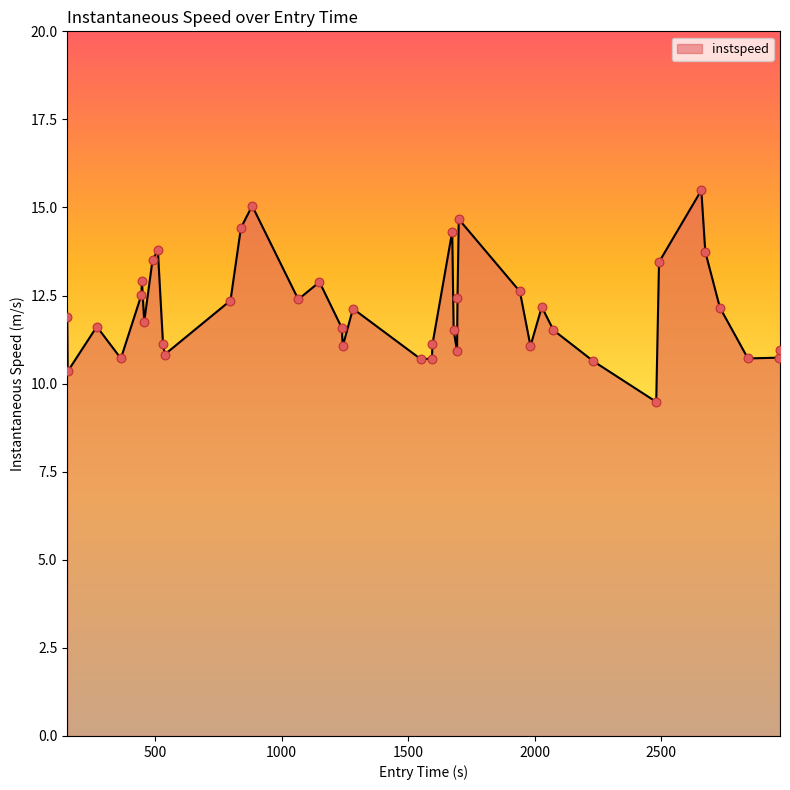

What is the smallest value displayed?

9.5